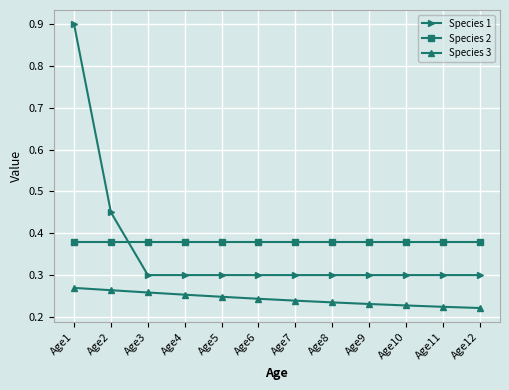

What is the sum of the Species 2 values at Age7 and Age3?

0.8